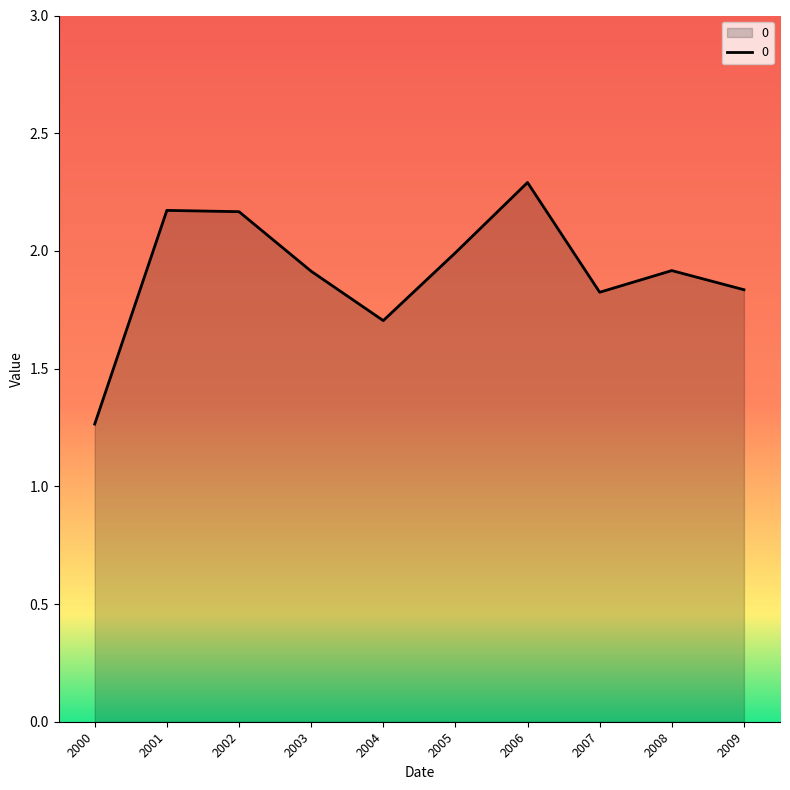

Where is the data nearest to the value 1?

2000